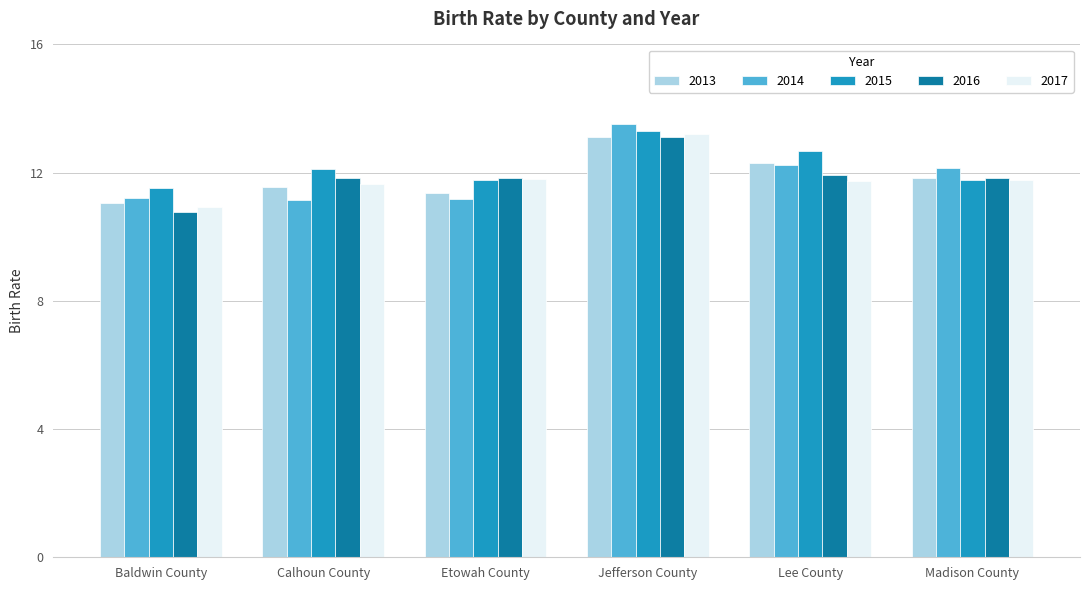

What is the label of the 6th bar from the right?

Baldwin County